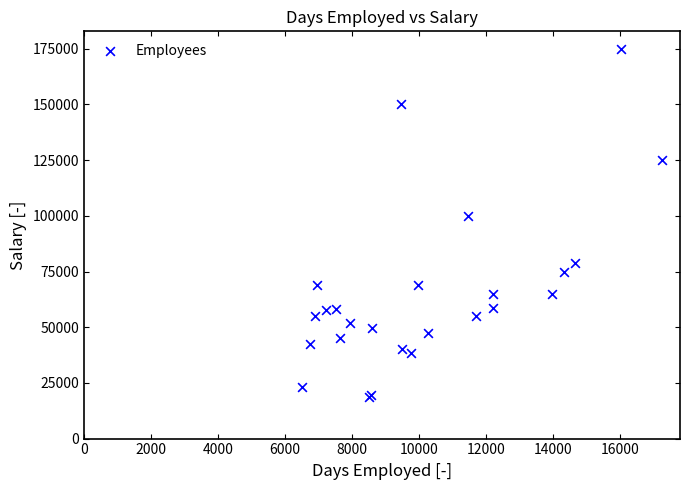

What Y value in the scatter plot is closest to 96750?

100000